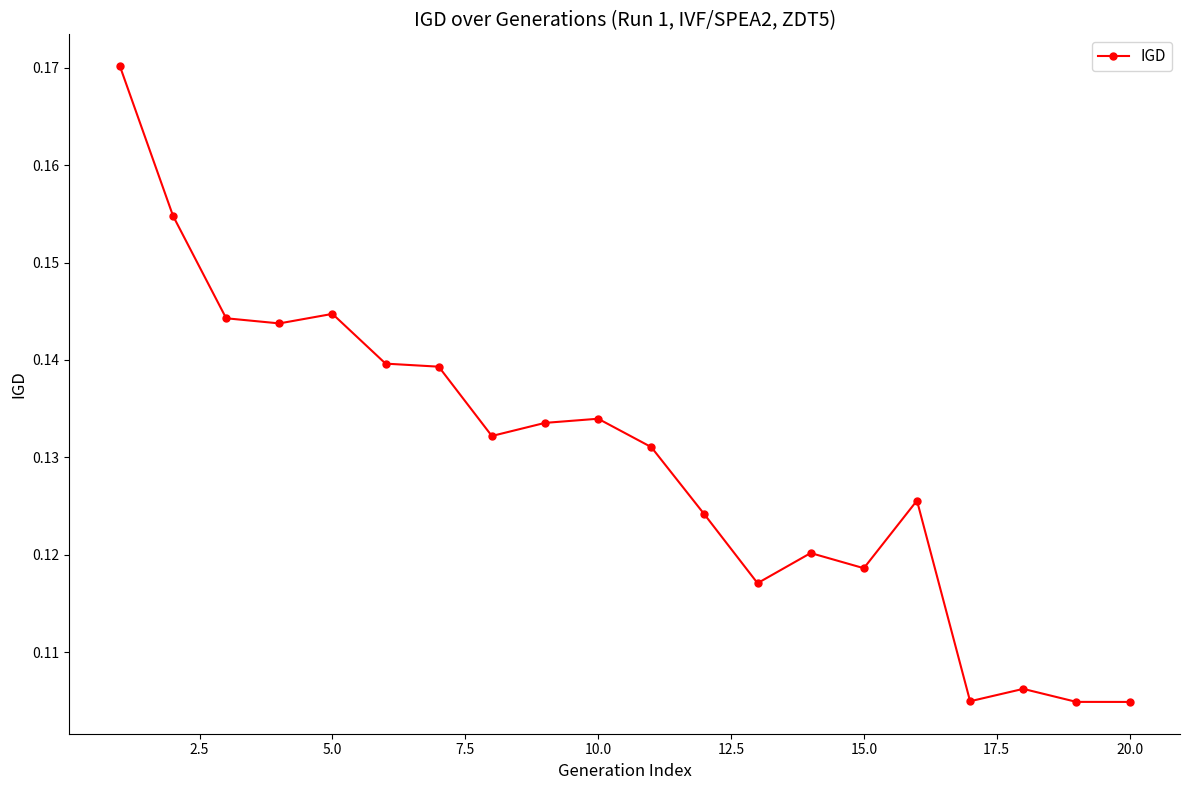

True or false: the data has more than 0 interior local peaks.

True